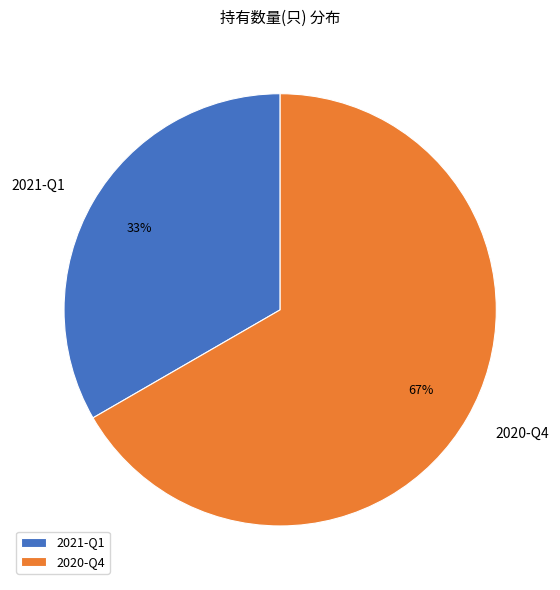

Is it true that 2020-Q4 is 60% of the pie?

False